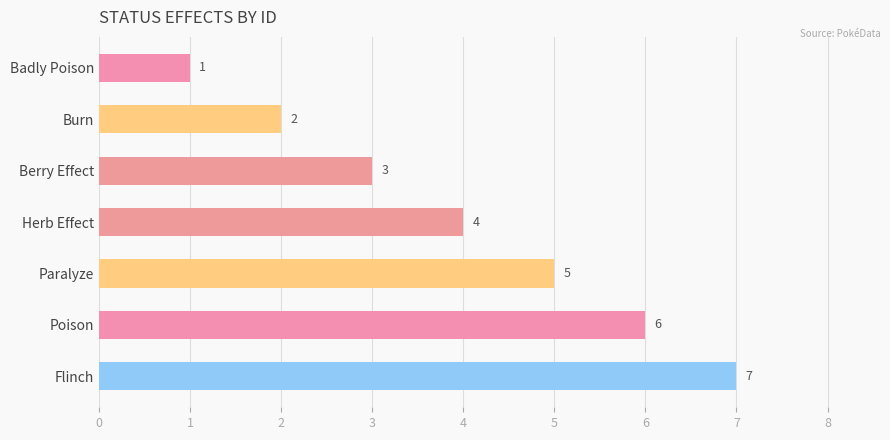

How many values are between 2 and 6?

5